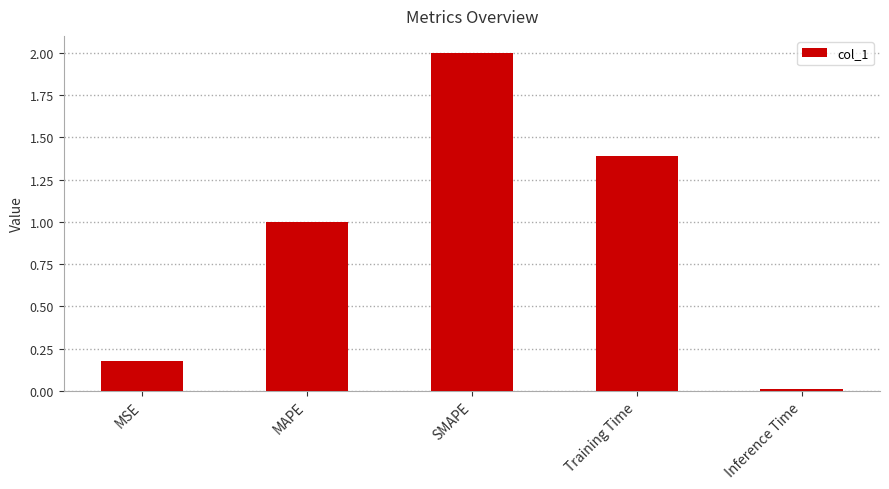

The chart shows a value of 0.0 at Inference Time. True or false?

True